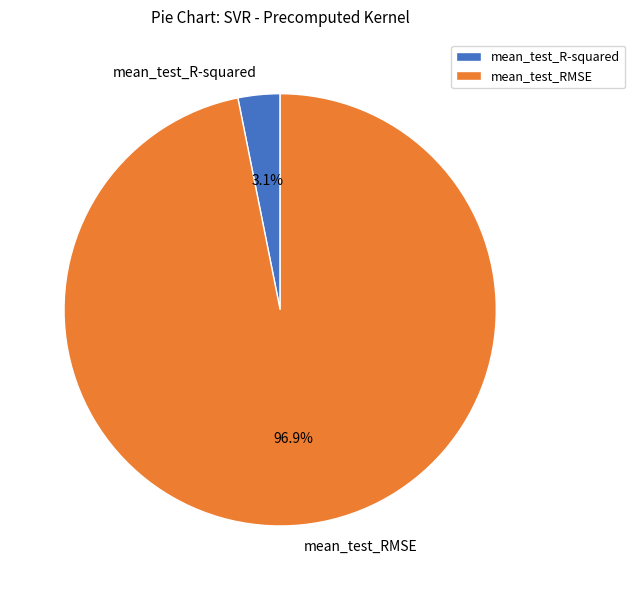

To the nearest percent, what is the difference between the mean_test_R-squared and mean_test_RMSE slice percentages?

94%